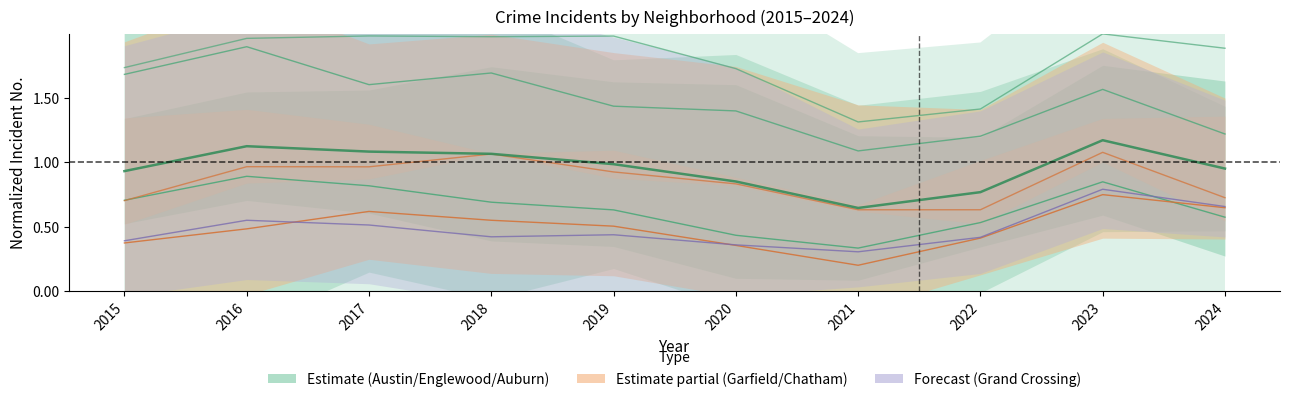

Reading left to right, transcribe all the data shown in this chart.

Austin: 1.7	2.0	2.0	2.0	2.0	1.7	1.3	1.4	2.0	1.9
Englewood: 1.7	1.9	1.6	1.7	1.4	1.4	1.1	1.2	1.6	1.2
Auburn Gresham: 0.7	0.9	0.8	0.7	0.6	0.4	0.3	0.5	0.8	0.6
Garfield Park: 0.7	1.0	1.0	1.1	0.9	0.8	0.6	0.6	1.1	0.7
Chatham: 0.4	0.5	0.6	0.6	0.5	0.4	0.2	0.4	0.7	0.6
Grand Crossing: 0.4	0.6	0.5	0.4	0.4	0.4	0.3	0.4	0.8	0.7